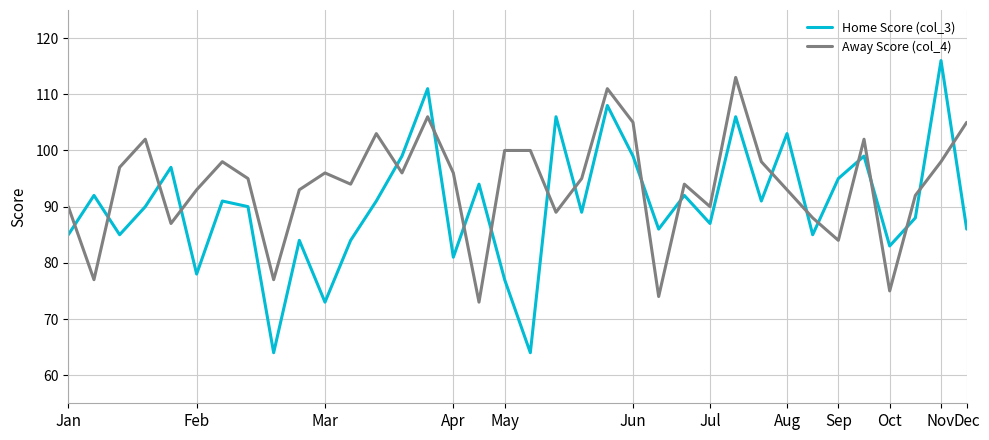

Which series has the largest total across all categories?

Away Score (col_4)